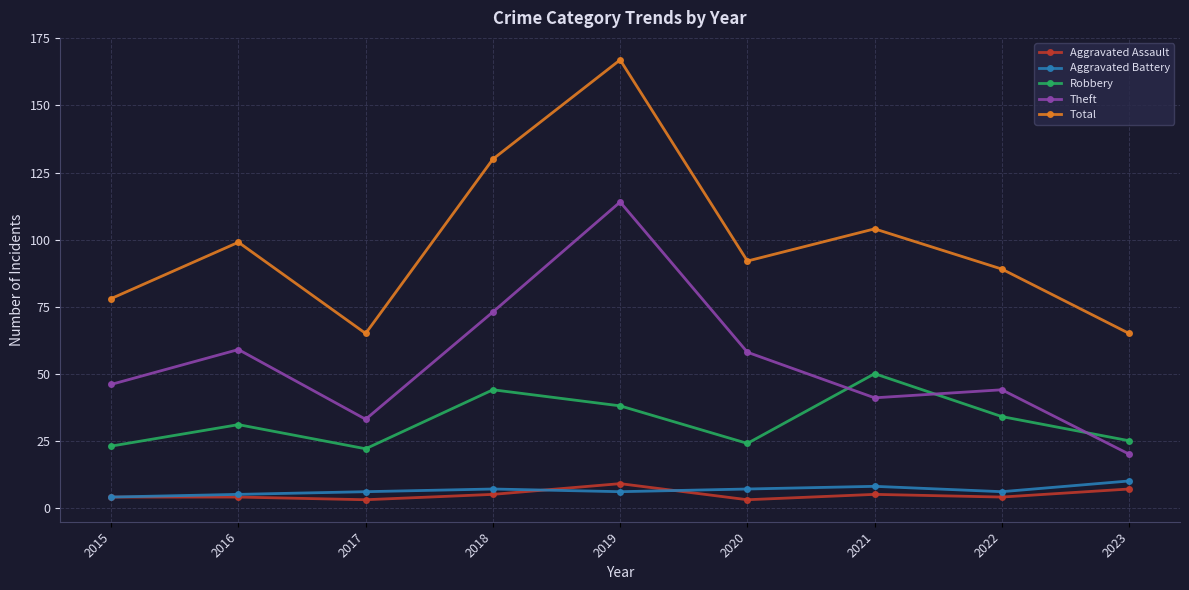

True or false: Total and Robbery cross at least once.

False